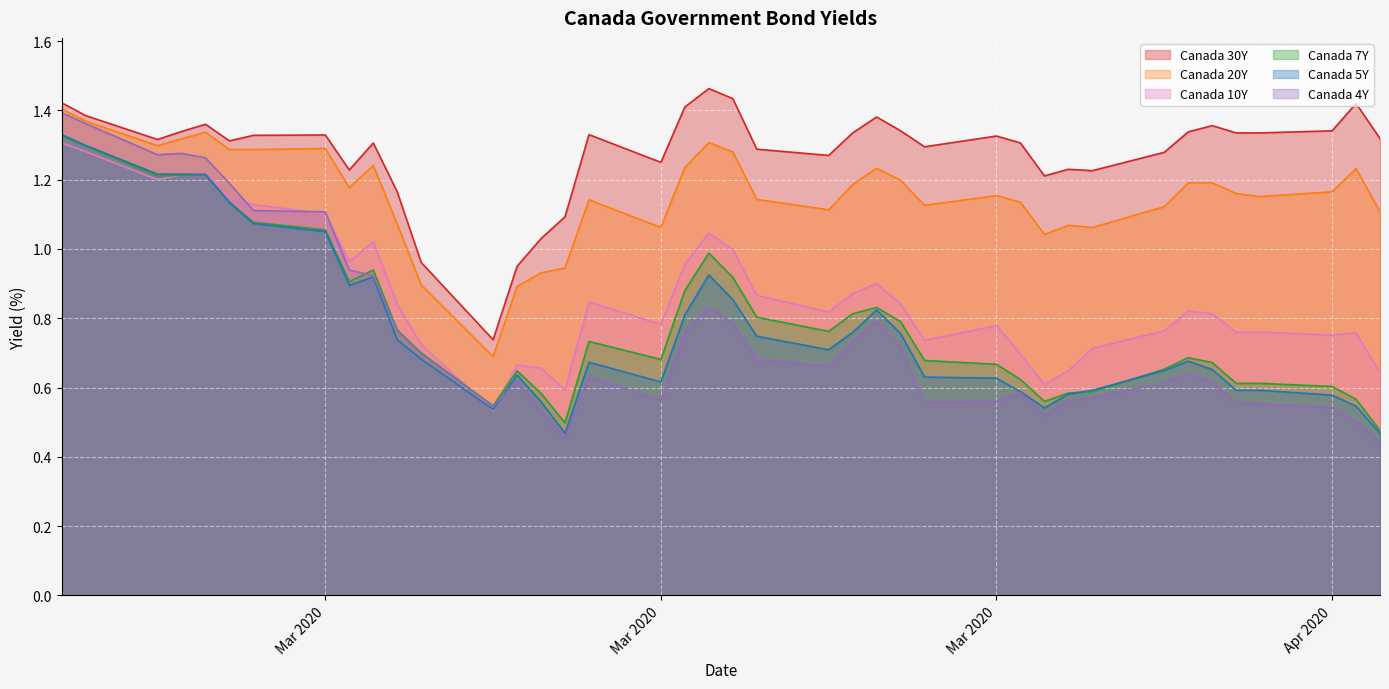

What are all the series names shown in the legend?

Canada 30Y, Canada 20Y, Canada 10Y, Canada 7Y, Canada 5Y, Canada 4Y